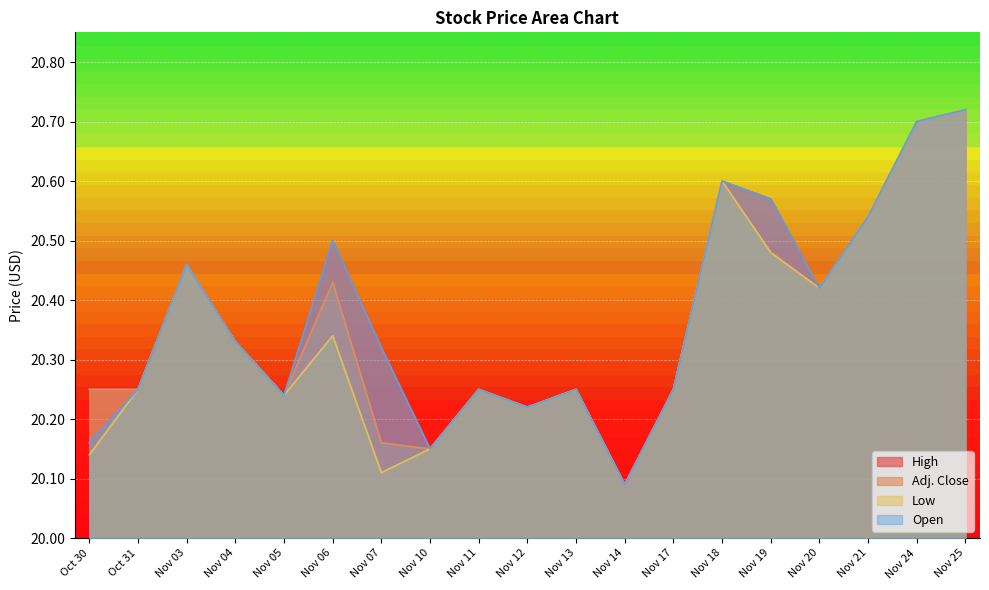

True or false: Low and High intersect in this chart.

False